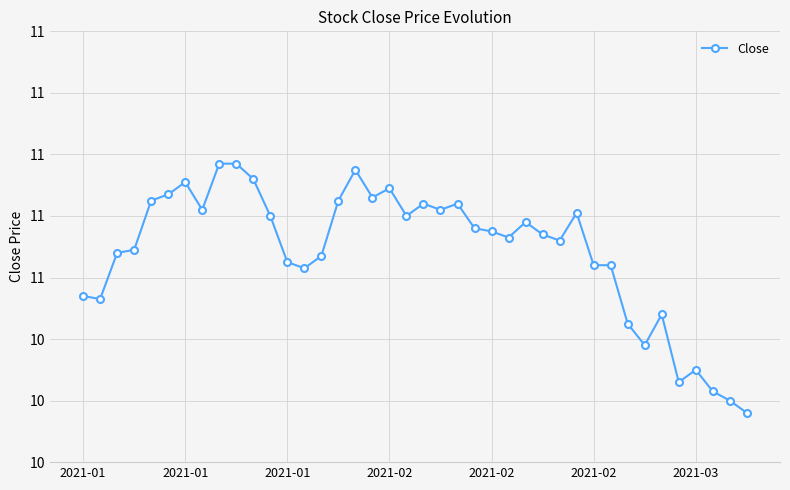

Does the chart display data point markers on the line(s)?

Yes